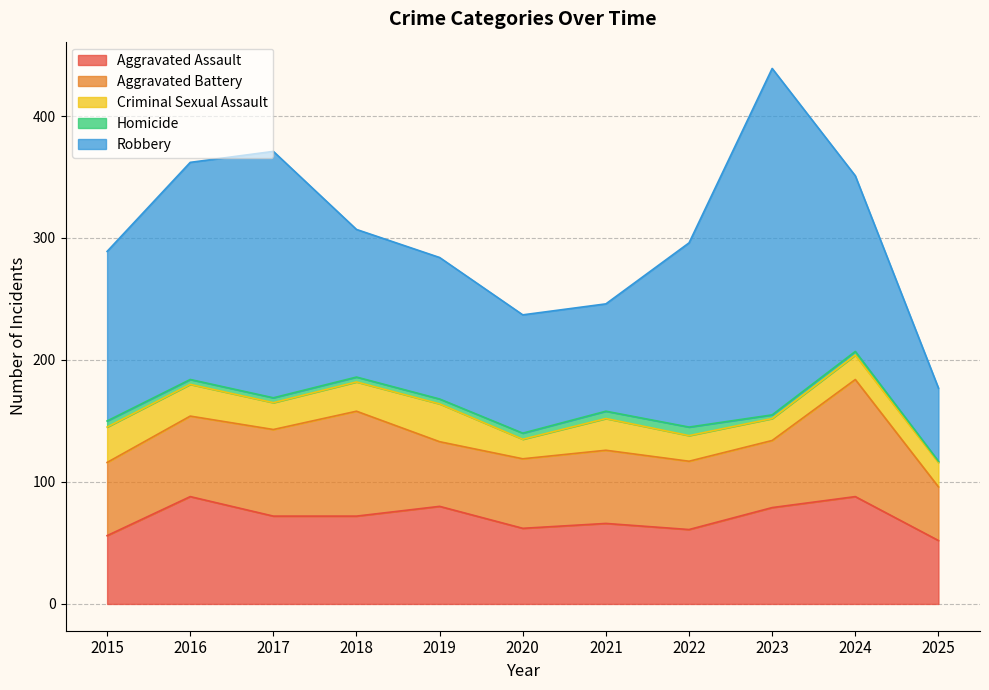

What is the difference between the second highest and minimum values in the Aggravated Assault series?

36